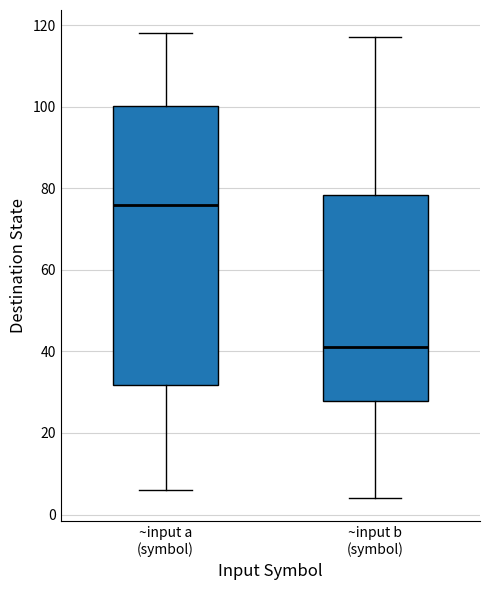

Which box's median line is the lowest?

~input b (symbol)